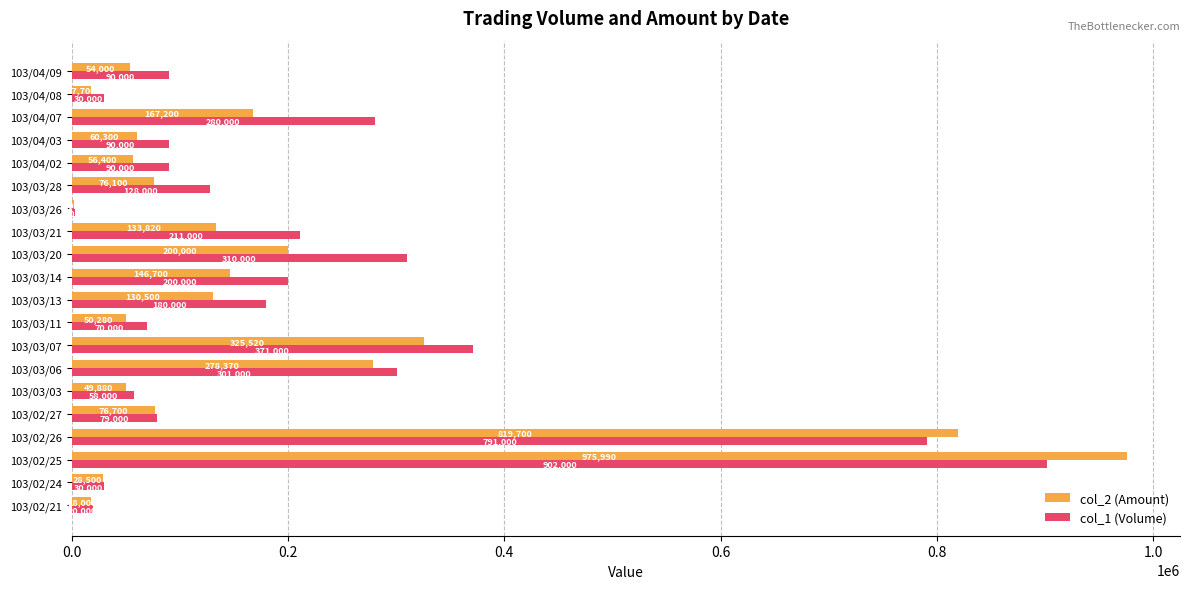

Read the col_1 (Volume) value at 103/03/28.

128000